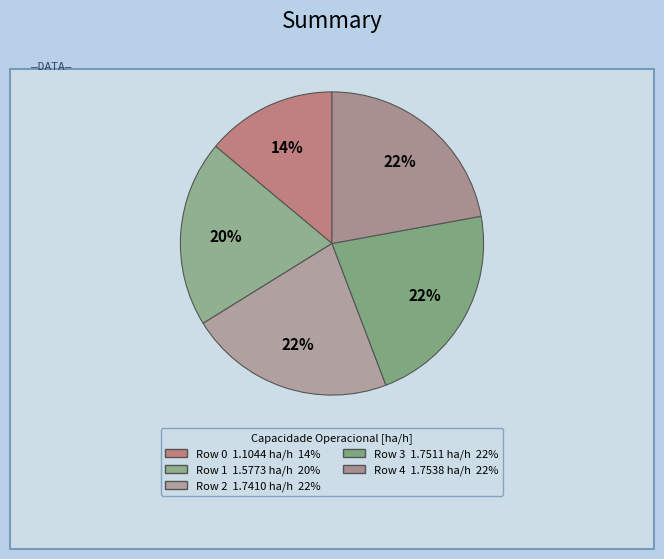

To the nearest percent, what is the difference between the Row 4 and Row 0 slice percentages?

8%